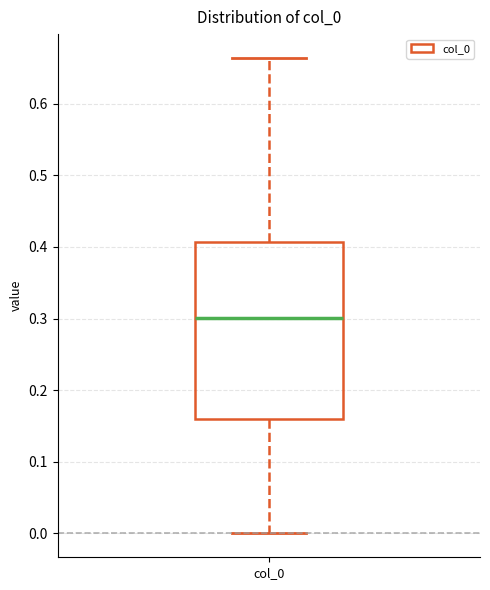

Where is the upper edge of the box for col_0 on the y-axis? The values are not printed on the chart, so give them approximately, as read against the axis.

0.41